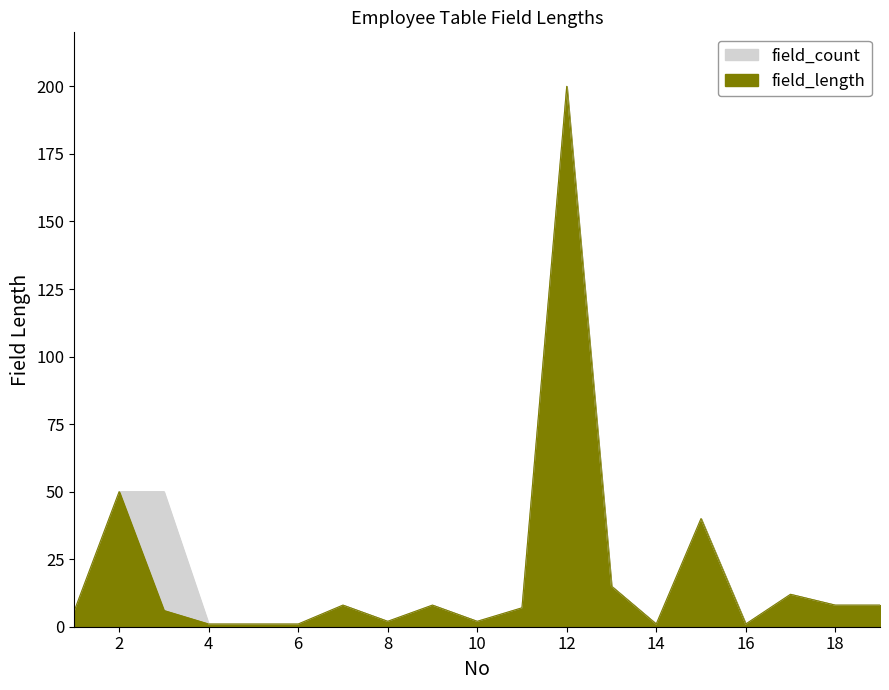

Which series changed the most between 1 and 10?

field_length